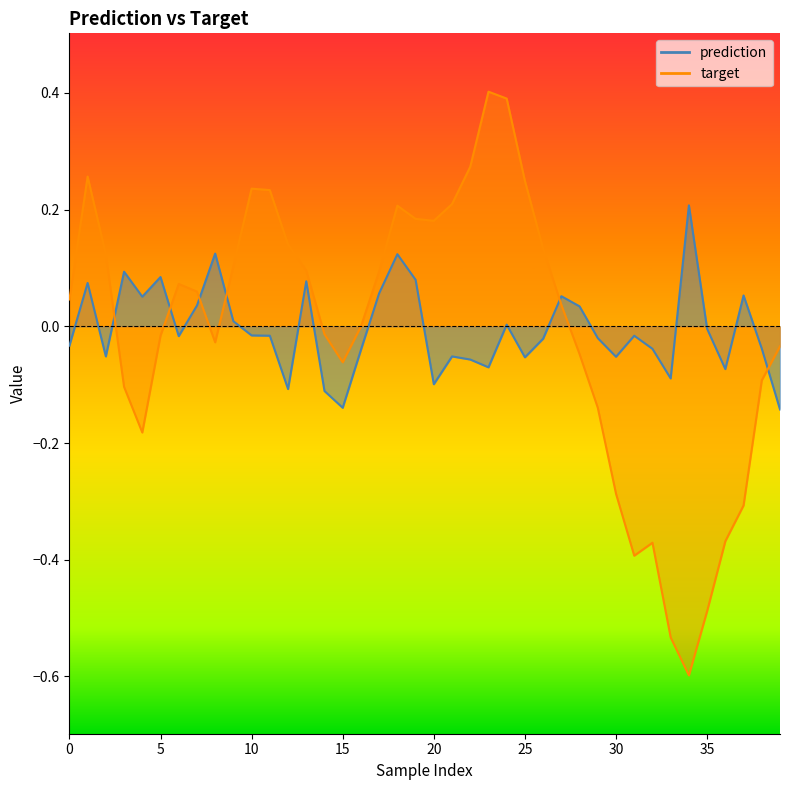

True or false: target has more than 0 interior local peaks.

True